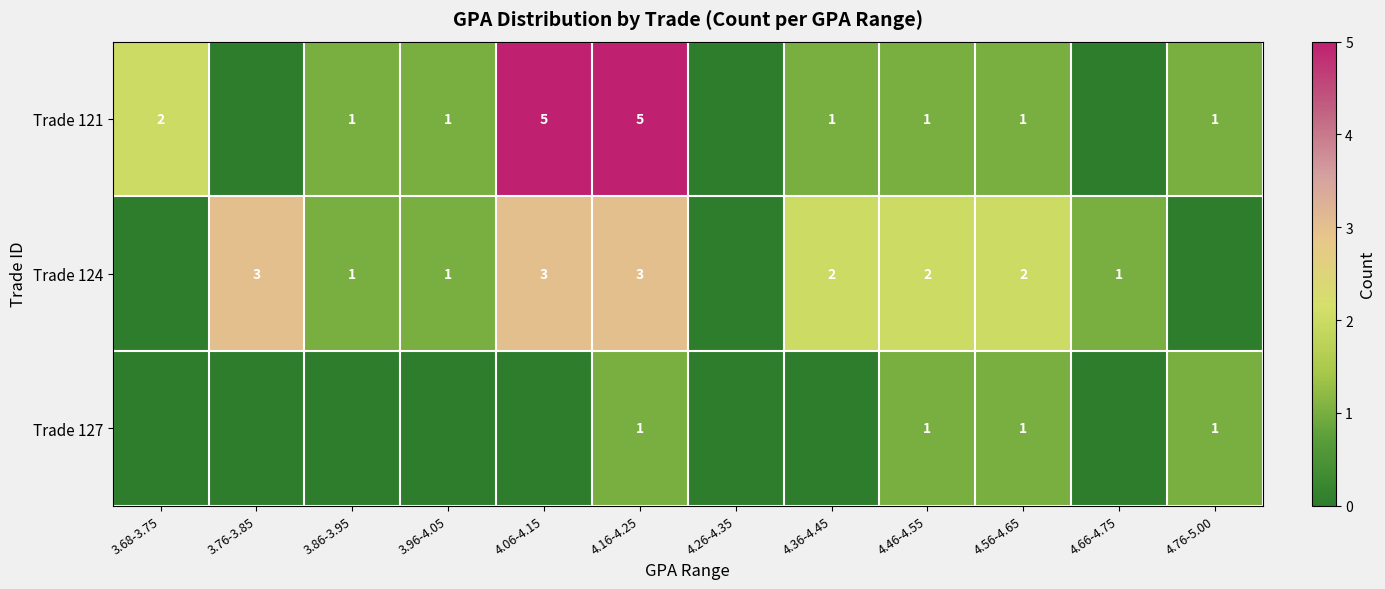

At which category does the chart reach its minimum across all series?

3.76-3.85